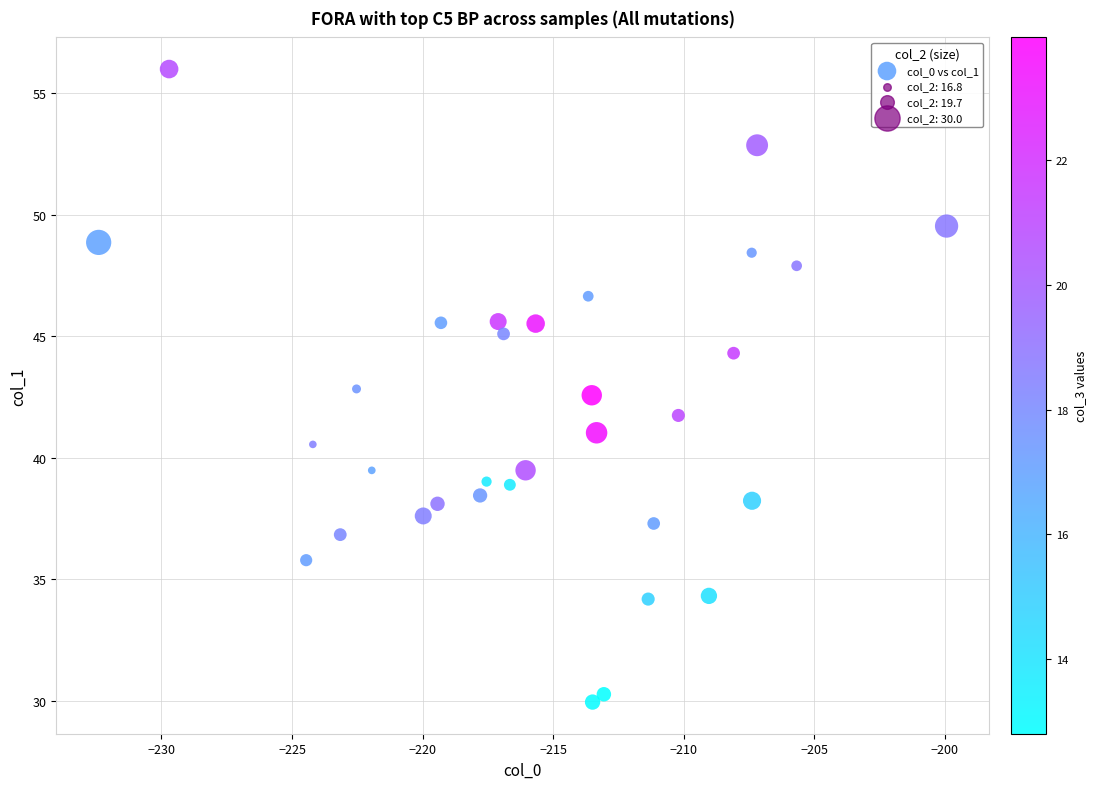

What is the range of Y values (max minus min)?

26.0